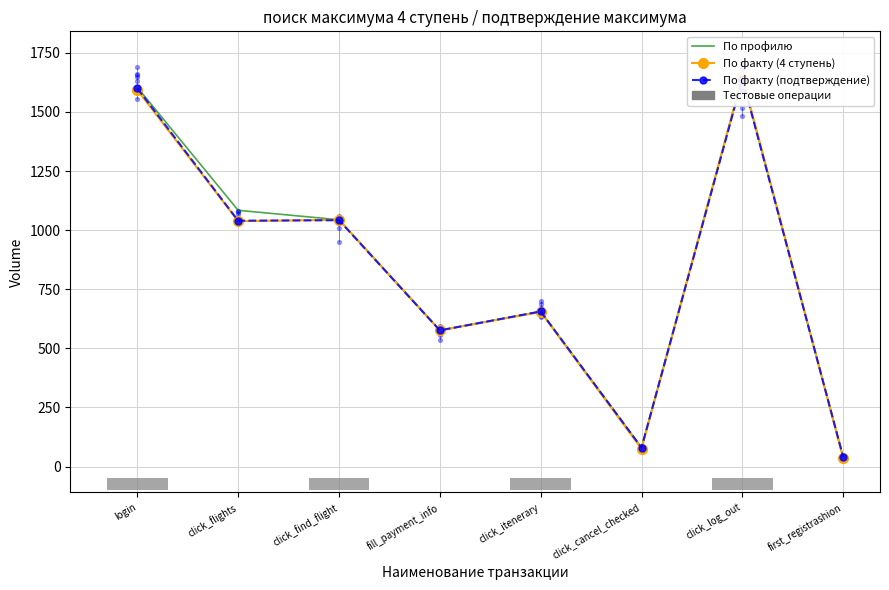

What are all the series names shown in the legend?

По профилю, По факту (4 ступень), По факту (подтверждение)